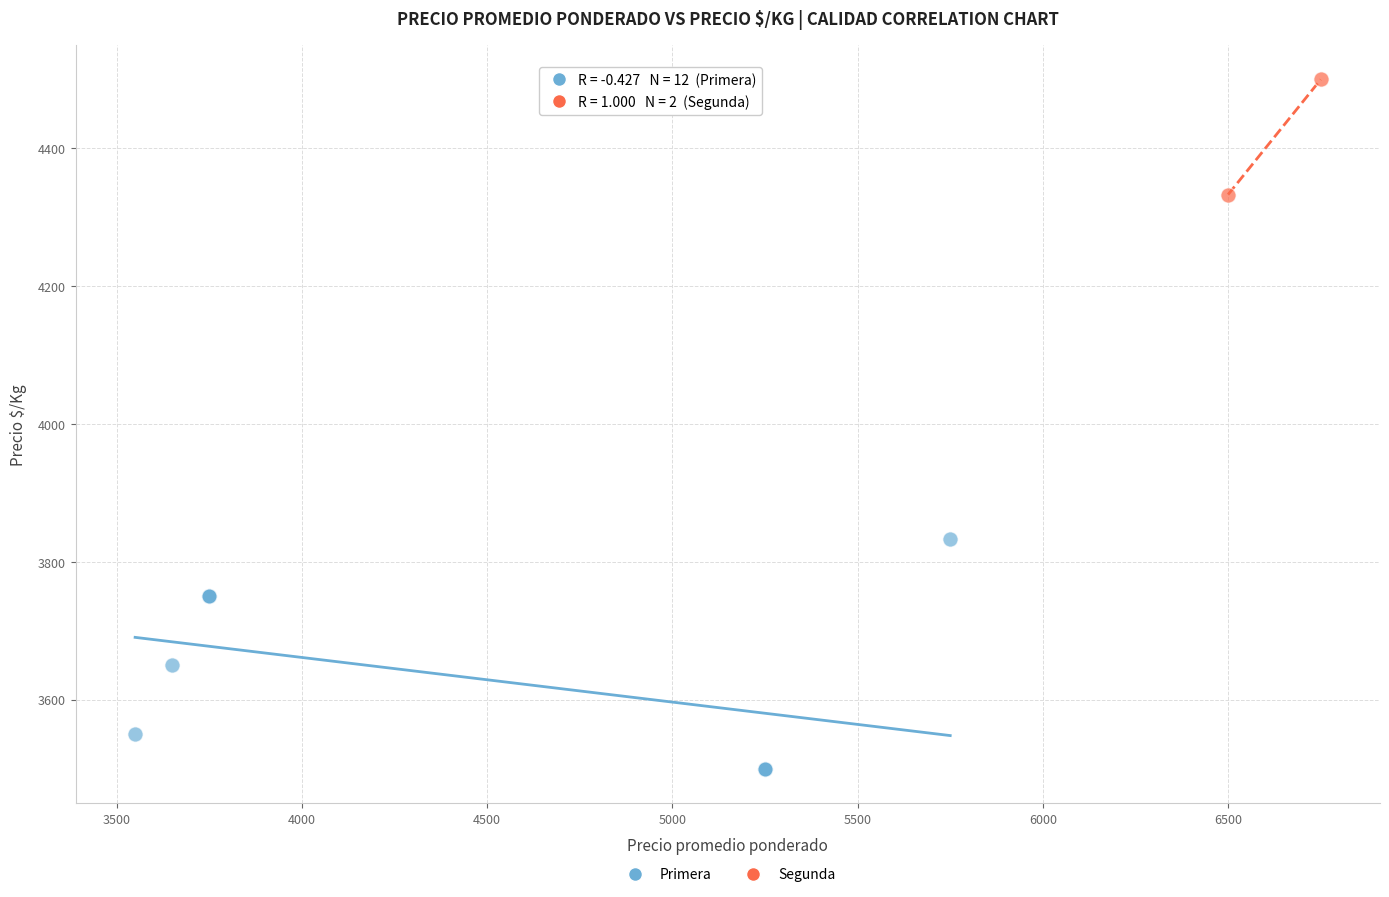

What are all the series names shown in the legend?

Primera, Segunda